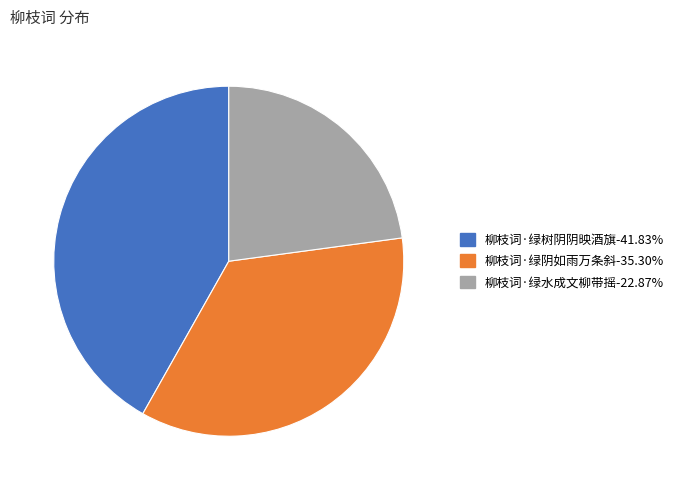

The 柳枝词·绿阴如雨万条斜 slice represents 42% of the pie. True or false?

False